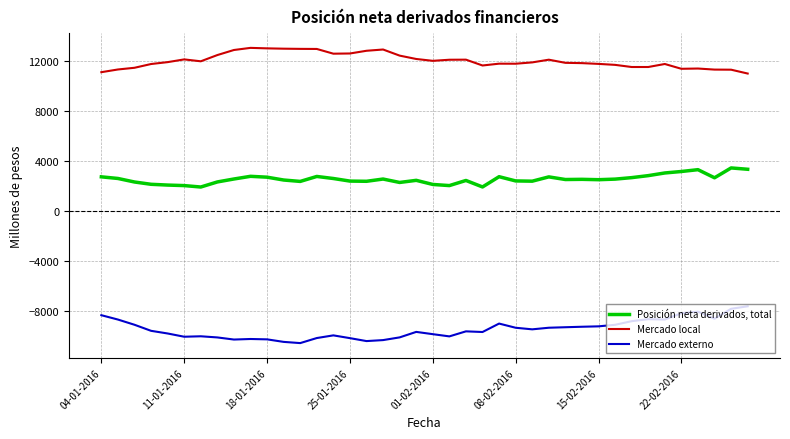

What is the difference between the second highest and second lowest values in the Mercado local series?

1906